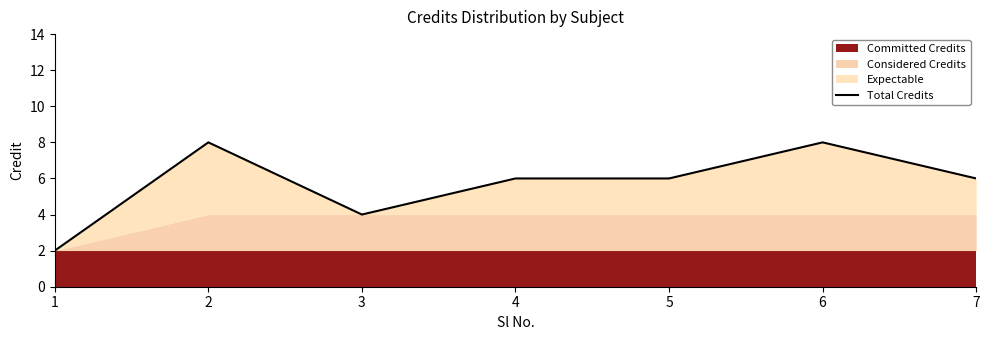

Reading left to right, extract all data points from this chart.

1=2	2=8	3=4	4=6	5=6	6=8	7=6